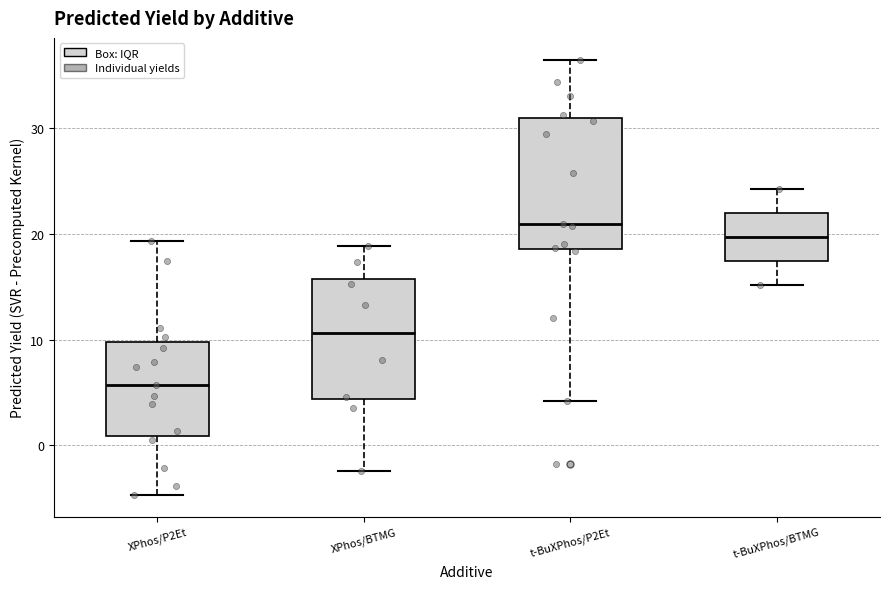

Reading left to right, transcribe this box plot: for each box, give where its median line is, the range the box spans, and where its two whiskers end, as read against the y-axis. The values are not printed on the chart, so give them approximately, as read against the axis.

XPhos/P2Et: median 6, box 1 to 10, whiskers -5 to 19
XPhos/BTMG: median 11, box 4 to 16, whiskers -2 to 19
t-BuXPhos/P2Et: median 21, box 19 to 31, whiskers 4 to 36
t-BuXPhos/BTMG: median 20, box 17 to 22, whiskers 15 to 24